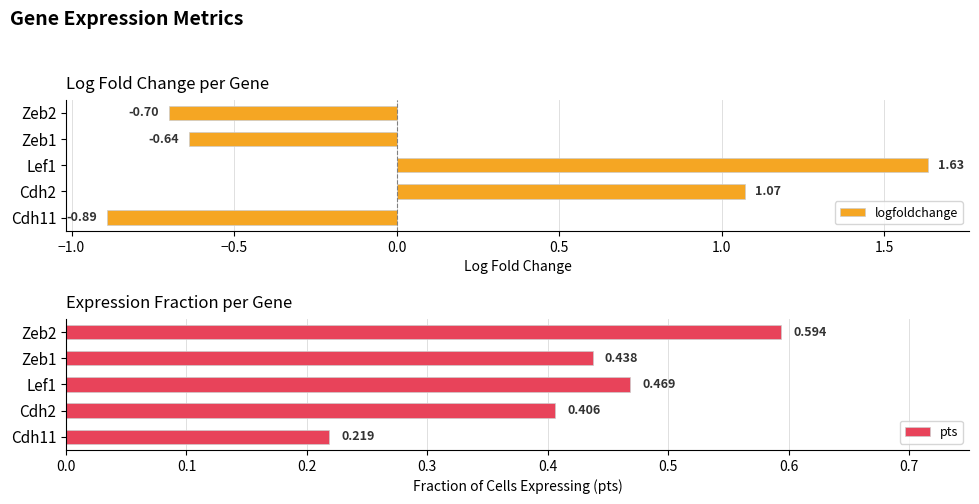

Does the chart contain stacked bars?

No